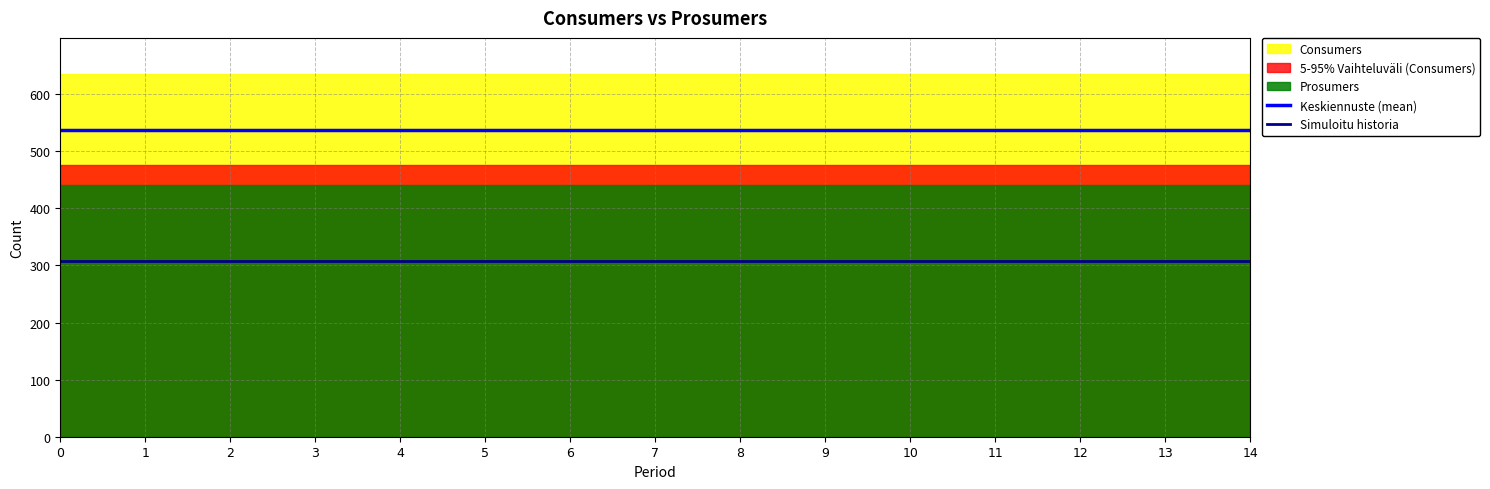

True or false: Keskiennuste (mean) and Simuloitu historia cross at least once.

False